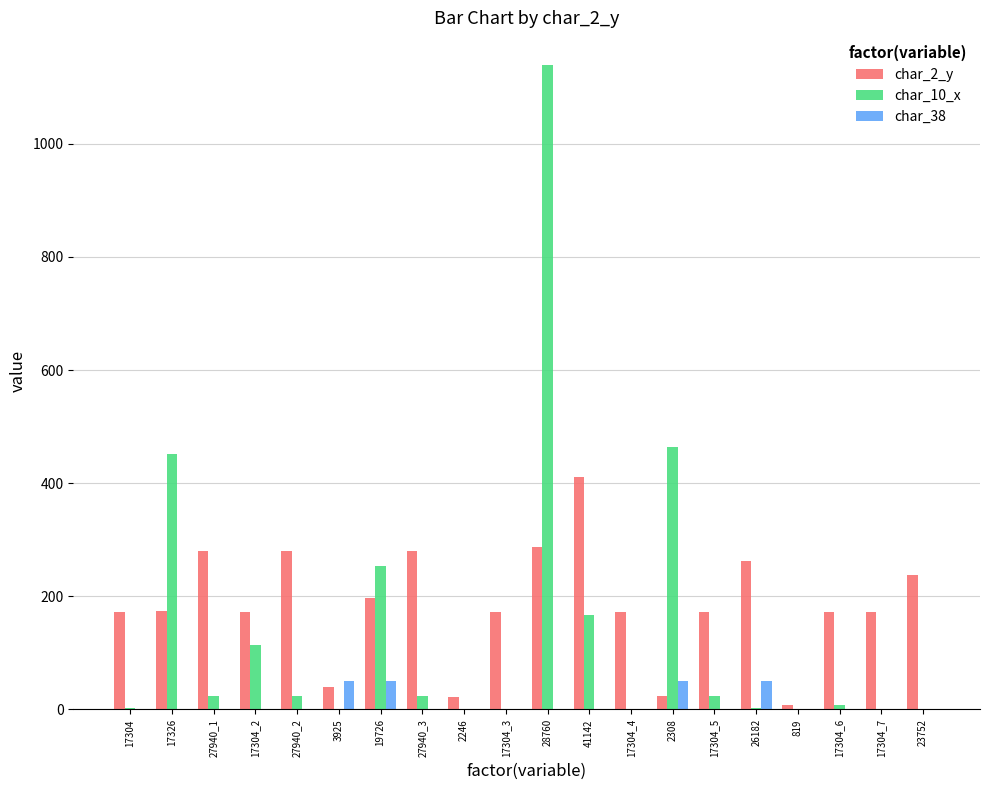

What is the maximum value shown in the chart?

1140.0